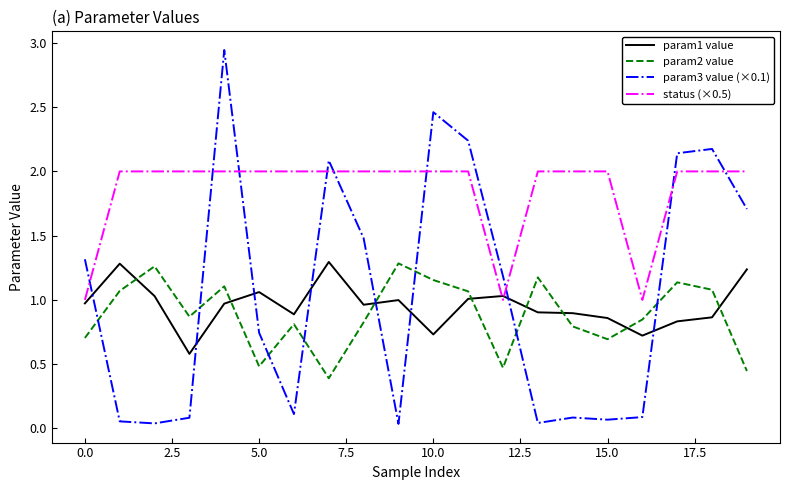

Which series has the largest total across all categories?

status (×0.5)